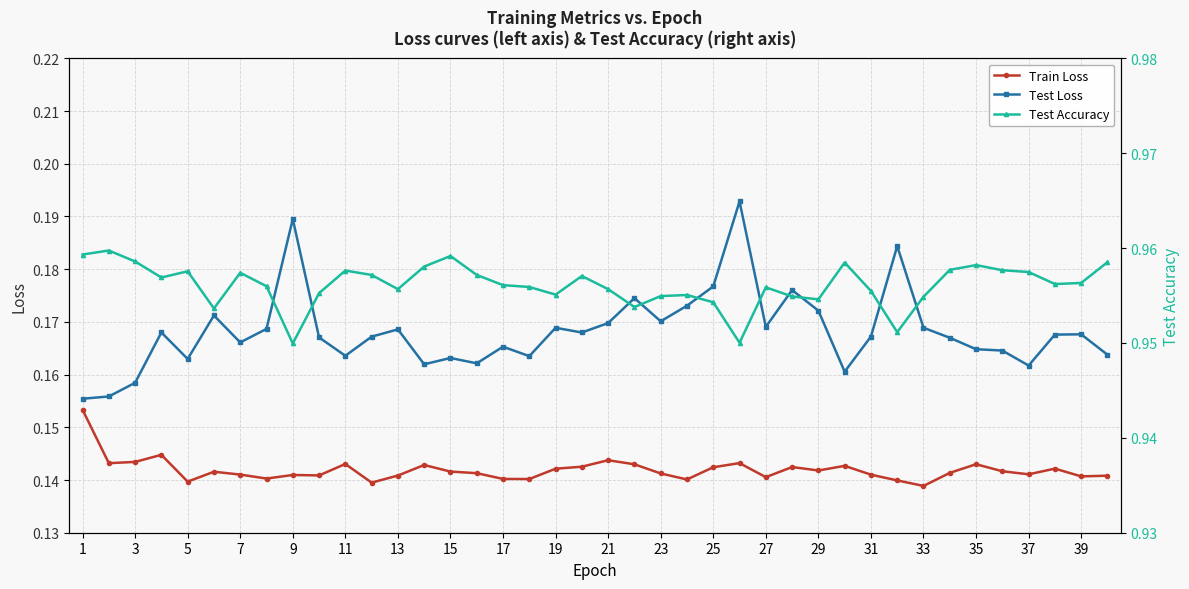

At how many categories does at least one series exceed 0?

40